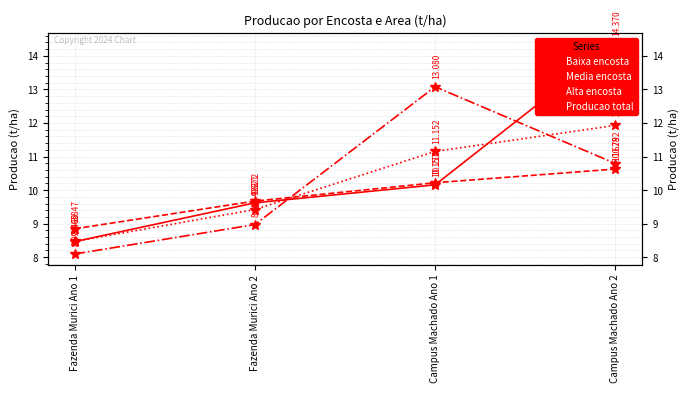

In Alta encosta, how many points are higher than both neighbors (excluding endpoints)?

1